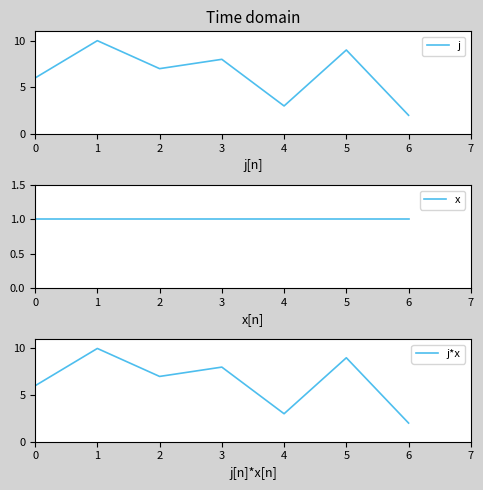

True or false: j has a value of 2 at 0.

False